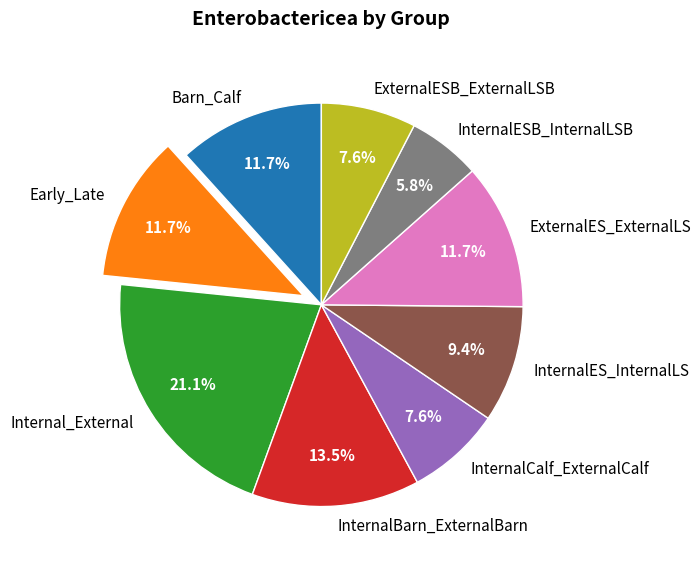

To the nearest percent, what portion does Early_Late represent?

12%